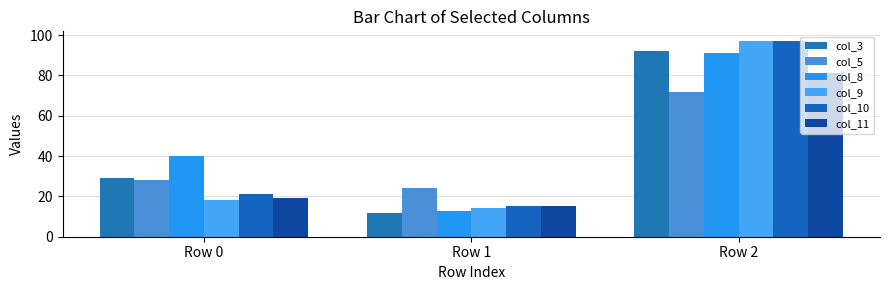

At which label does col_9 reach its peak?

Row 2